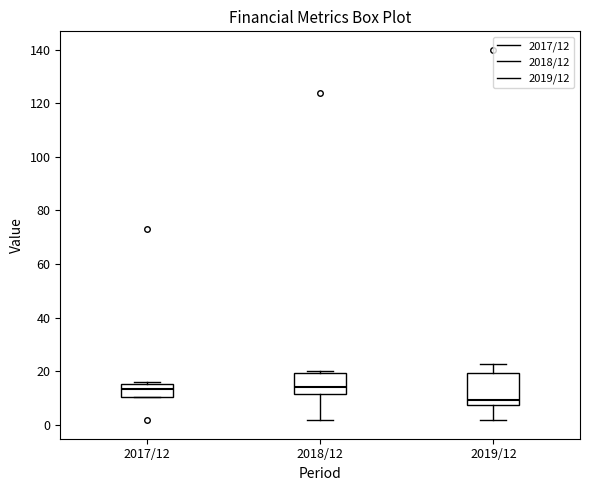

Which box's median line is the lowest?

2019/12